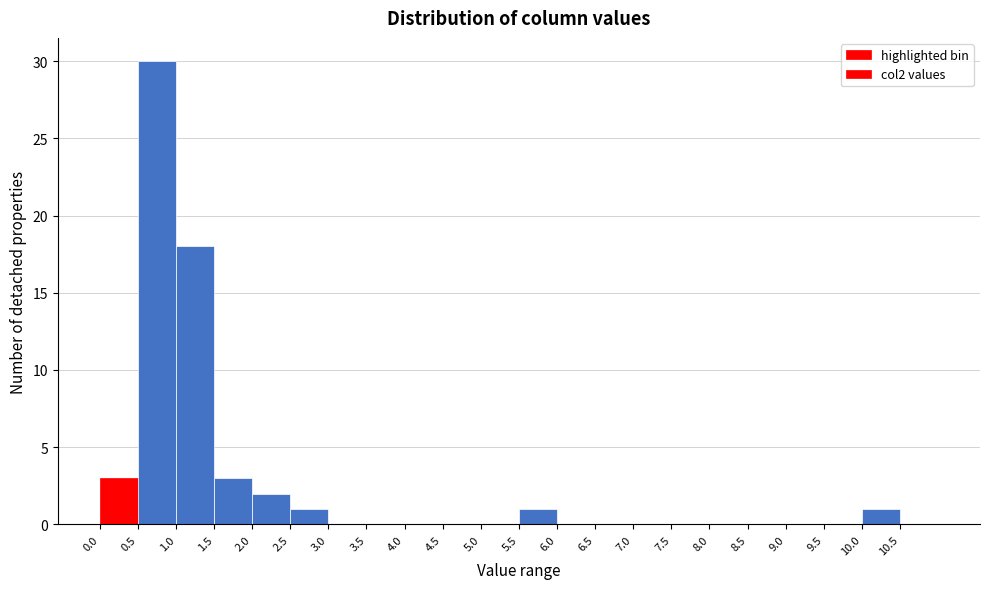

Reading left to right, transcribe this chart: for each bar, give the range it covers on the x-axis and its height. The values are not printed on the chart, so give them approximately, as read against the axis.

0.0 to 0.5: 3
0.5 to 1.0: 30
1.0 to 1.5: 18
1.5 to 2.0: 3
2.0 to 2.5: 2
2.5 to 3.0: 1
3.0 to 3.5: 0
3.5 to 4.0: 0
4.0 to 4.5: 0
4.5 to 5.0: 0
5.0 to 5.5: 0
5.5 to 6.0: 1
6.0 to 6.5: 0
6.5 to 7.0: 0
7.0 to 7.5: 0
7.5 to 8.0: 0
8.0 to 8.5: 0
8.5 to 9.0: 0
9.0 to 9.5: 0
9.5 to 10.0: 0
10.0 to 10.5: 1
10.5 to 11.0: 0